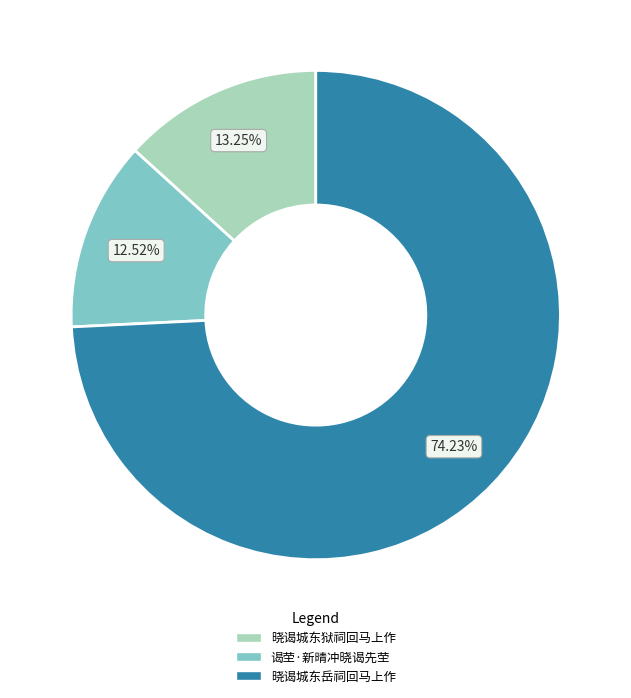

How many slices are in this pie chart?

3